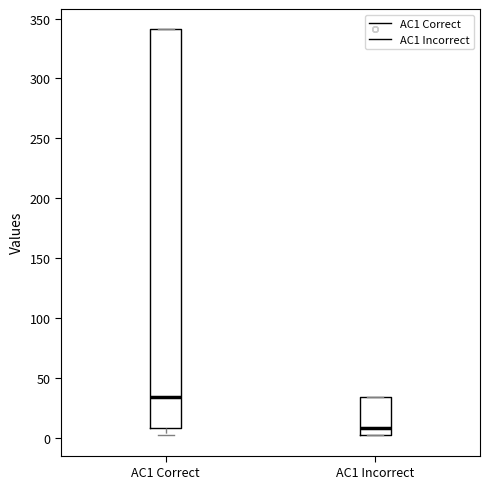

Reading left to right, transcribe this box plot: for each box, give where its median line is, the range the box spans, and where its two whiskers end, as read against the y-axis. The values are not printed on the chart, so give them approximately, as read against the axis.

AC1 Correct: median 35, box 10 to 340, whiskers 0 to 340
AC1 Incorrect: median 10, box 0 to 35, whiskers 0 to 35